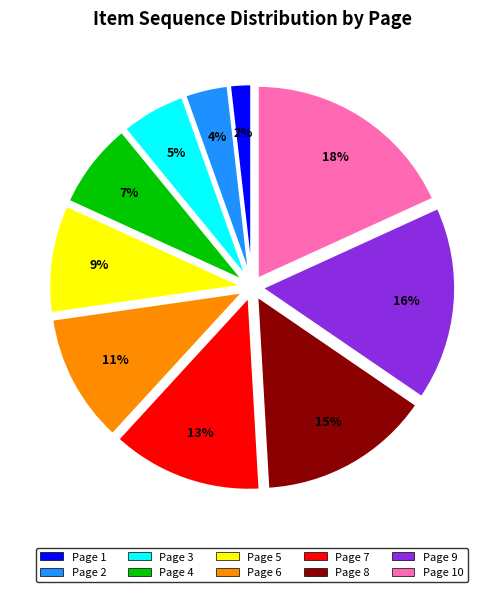

Does any single category account for the majority?

No